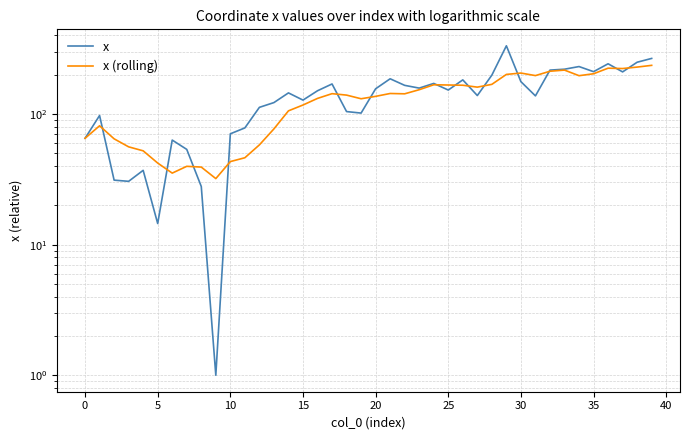

How many interior local valleys does the x series have?

11